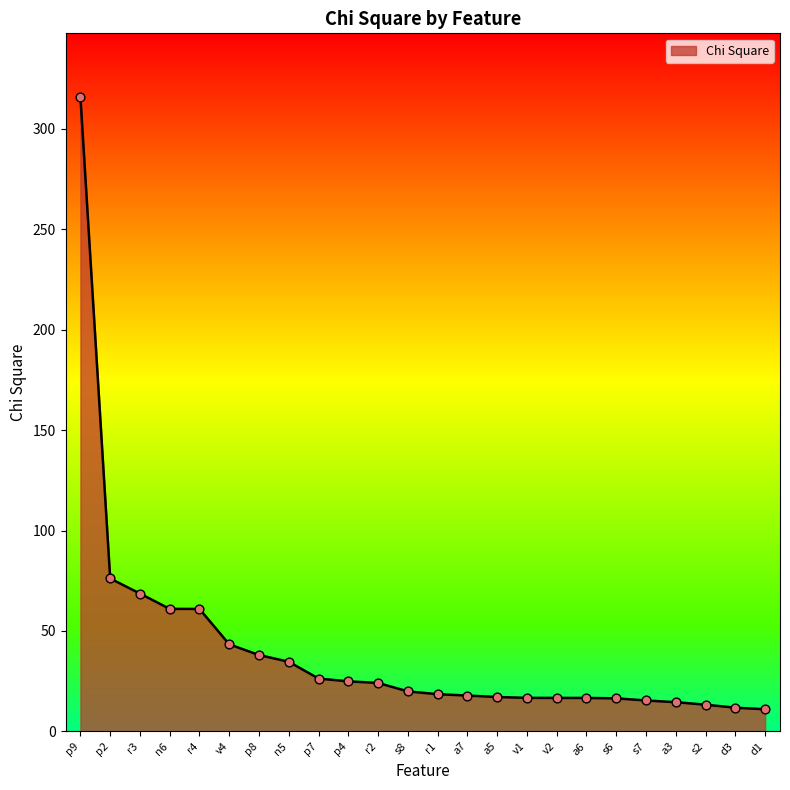

What is the change in value from a6 to s7?

-1.3